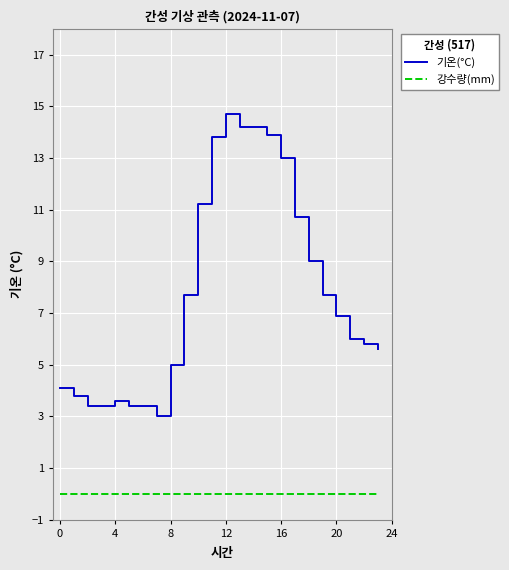

True or false: 기온(°C) and 강수량(mm) cross at least once.

False